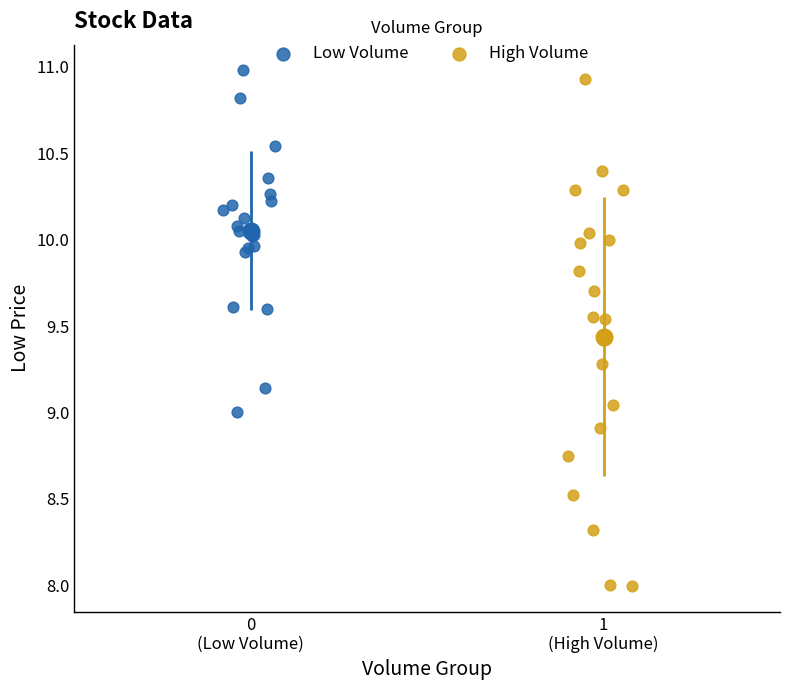

Which series reaches the minimum Y coordinate?

High Volume